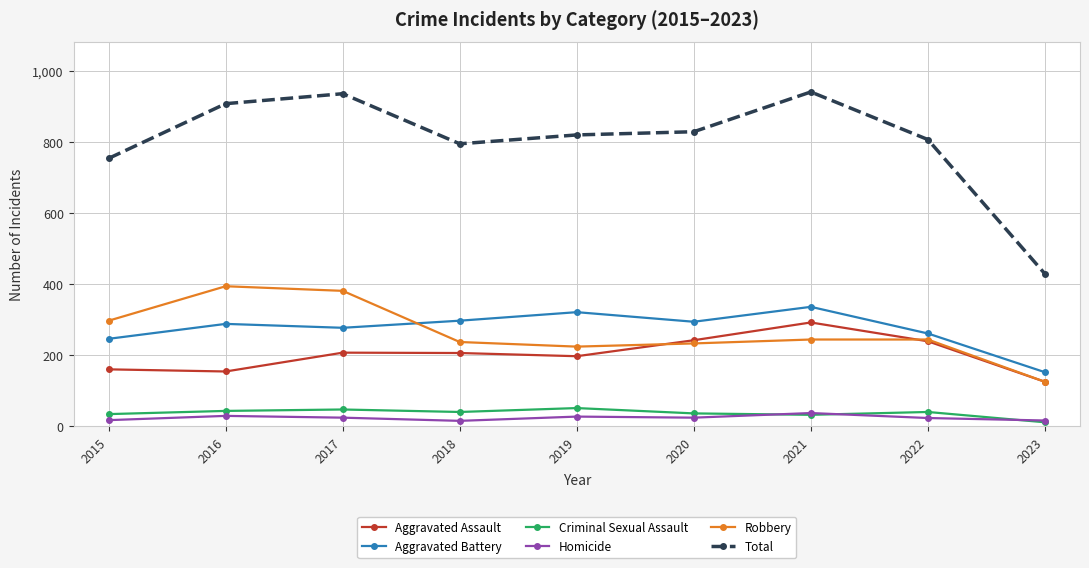

Is it true that Criminal Sexual Assault equals 11 at 2023?

True